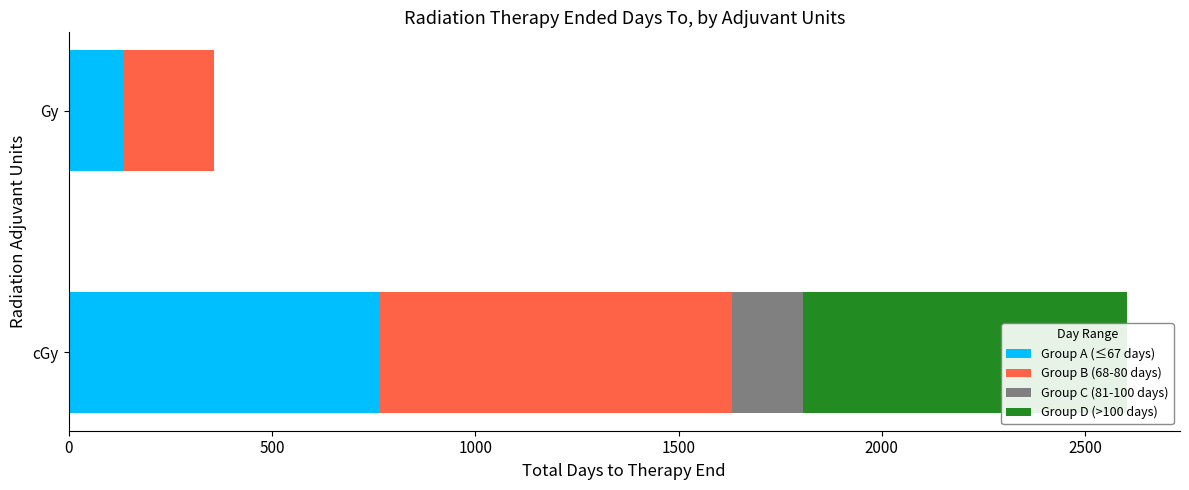

How many bars are there in total?

8